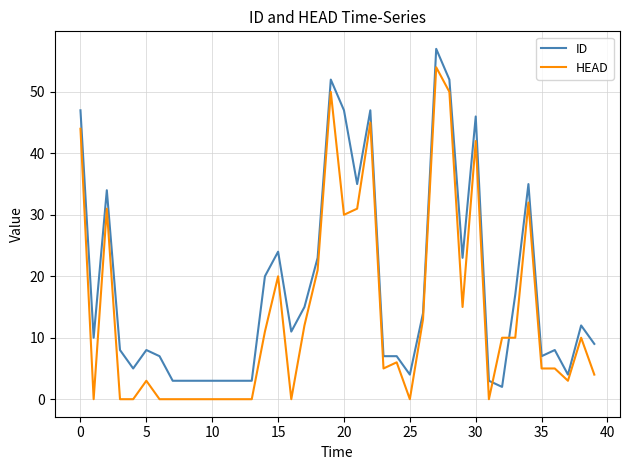

Which series has the widest spread of values?

ID